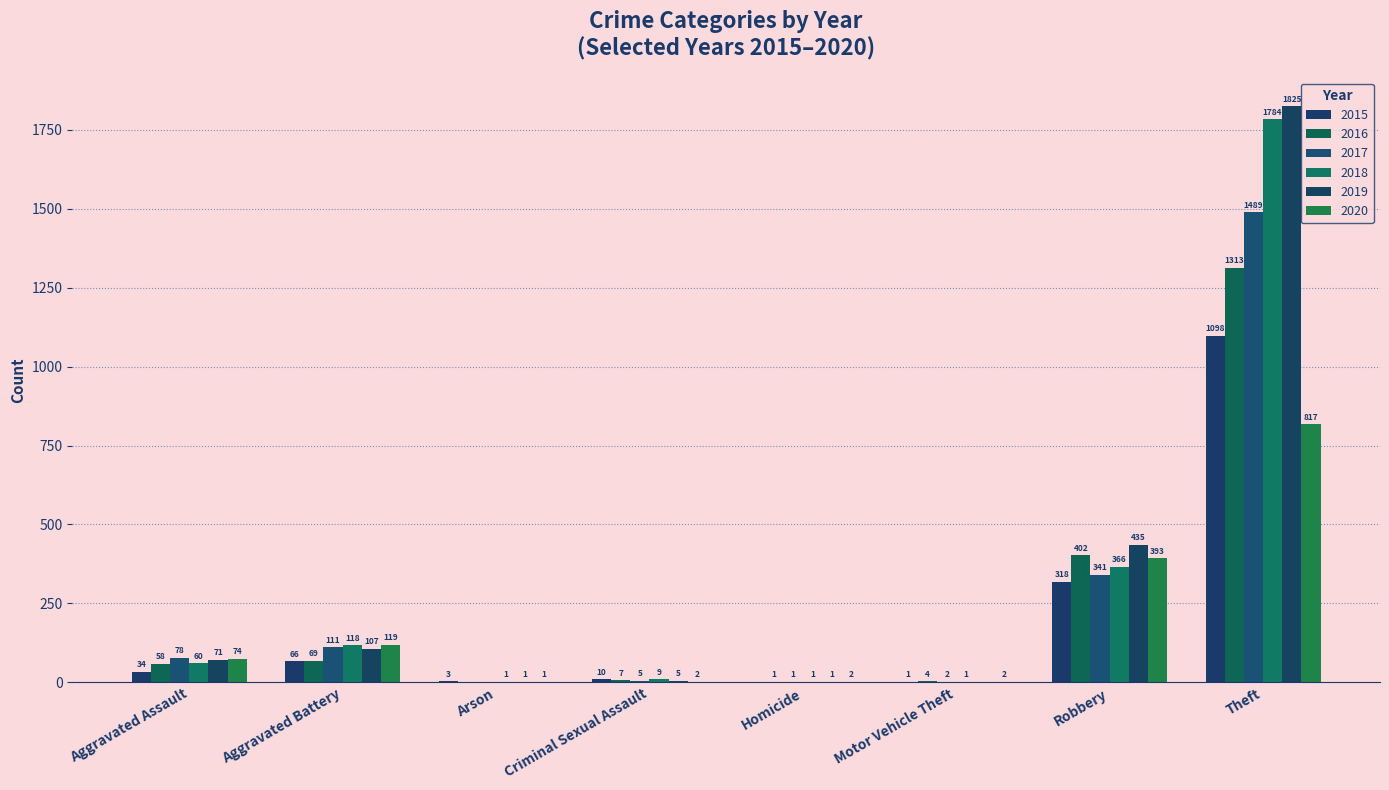

At how many categories does at least one series exceed 292?

2